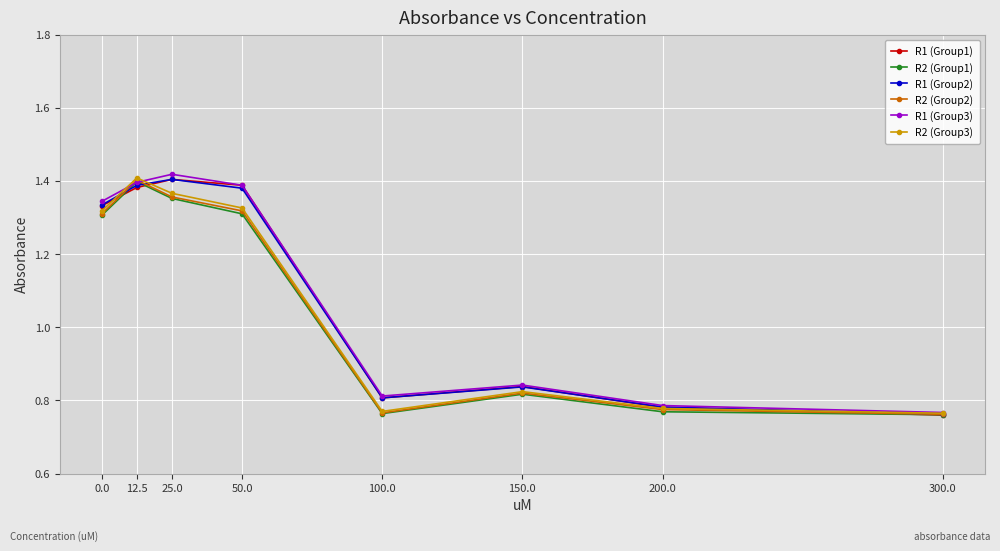

How many distinct data groups are displayed?

6